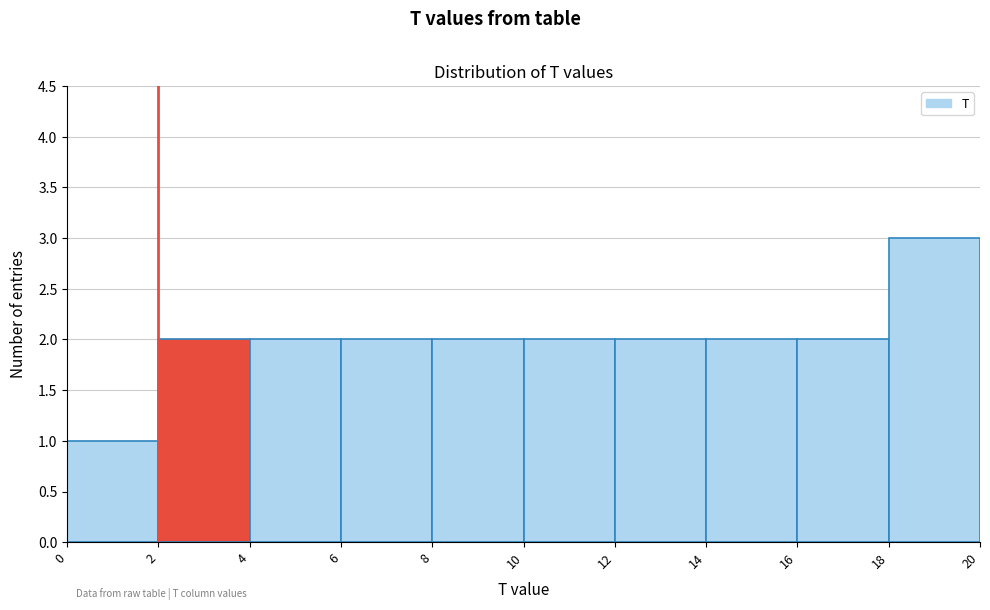

Reading left to right, list every bar in this chart as the range it spans on the x-axis followed by its height. The values are not printed on the chart, so give them approximately, as read against the axis.

0 to 2: 1
2 to 4: 2
4 to 6: 2
6 to 8: 2
8 to 10: 2
10 to 12: 2
12 to 14: 2
14 to 16: 2
16 to 18: 2
18 to 20: 3